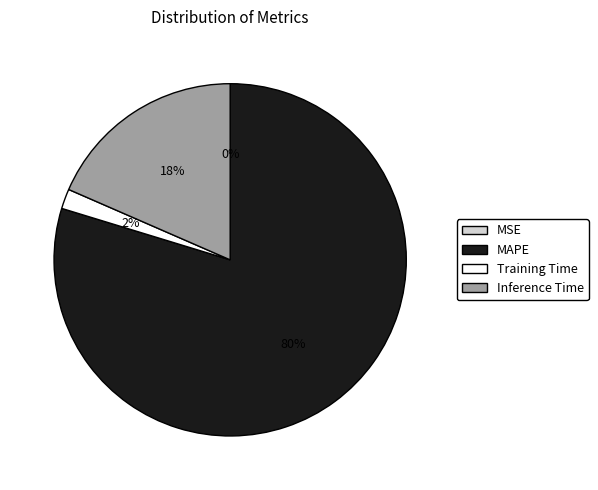

Does any single category account for the majority?

Yes